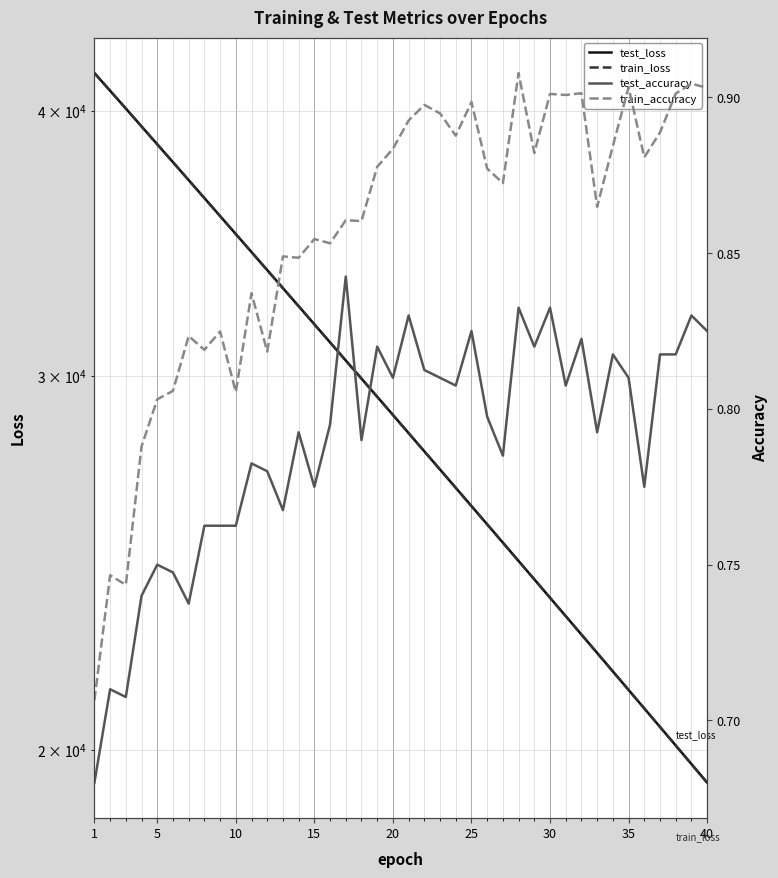

The value of train_accuracy at 30 is 1.3. True or false?

False